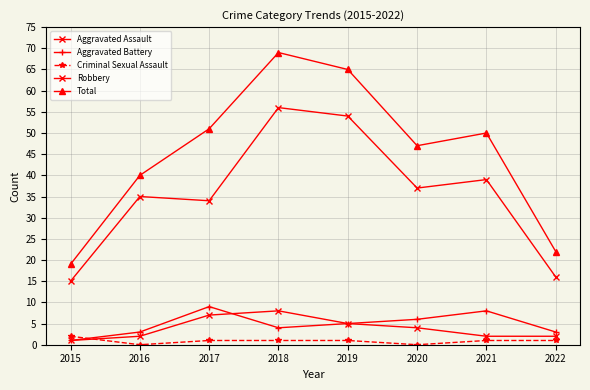

At 2017, list the series in order from largest to smallest.

Total, Robbery, Aggravated Battery, Aggravated Assault, Criminal Sexual Assault